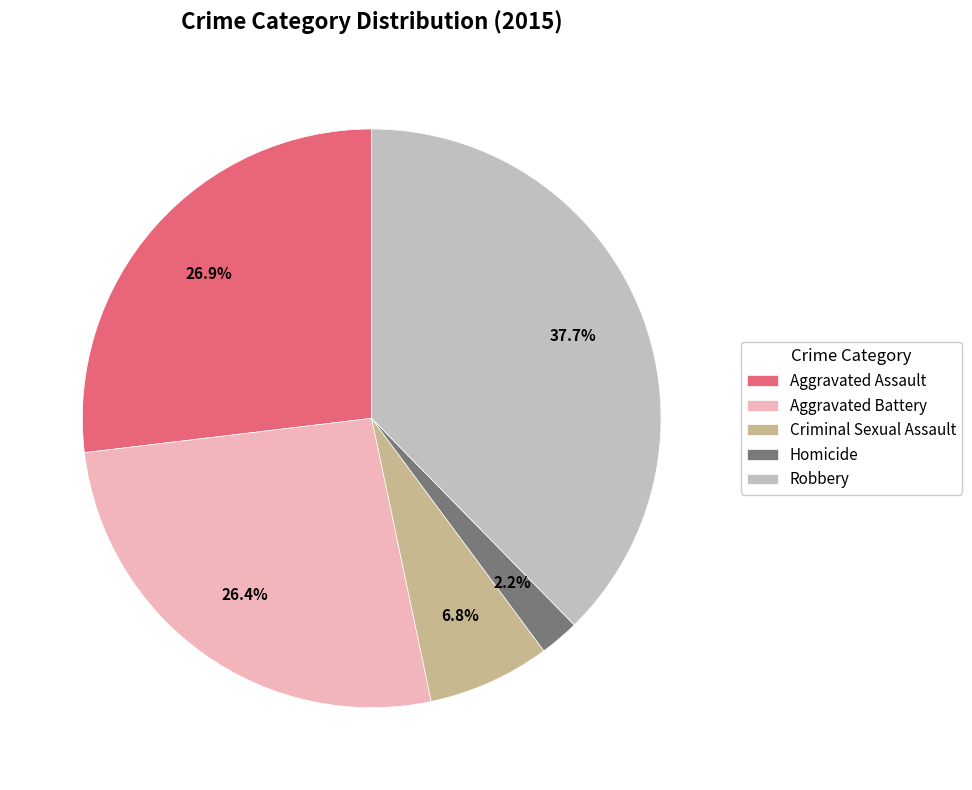

Is it true that Criminal Sexual Assault is 13% of the pie?

False